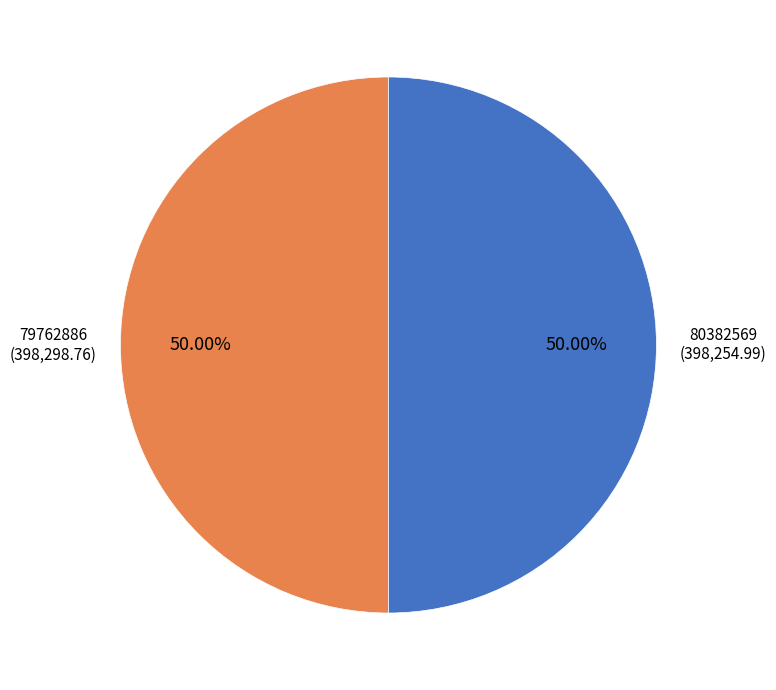

Which slice is the smallest?

80382569